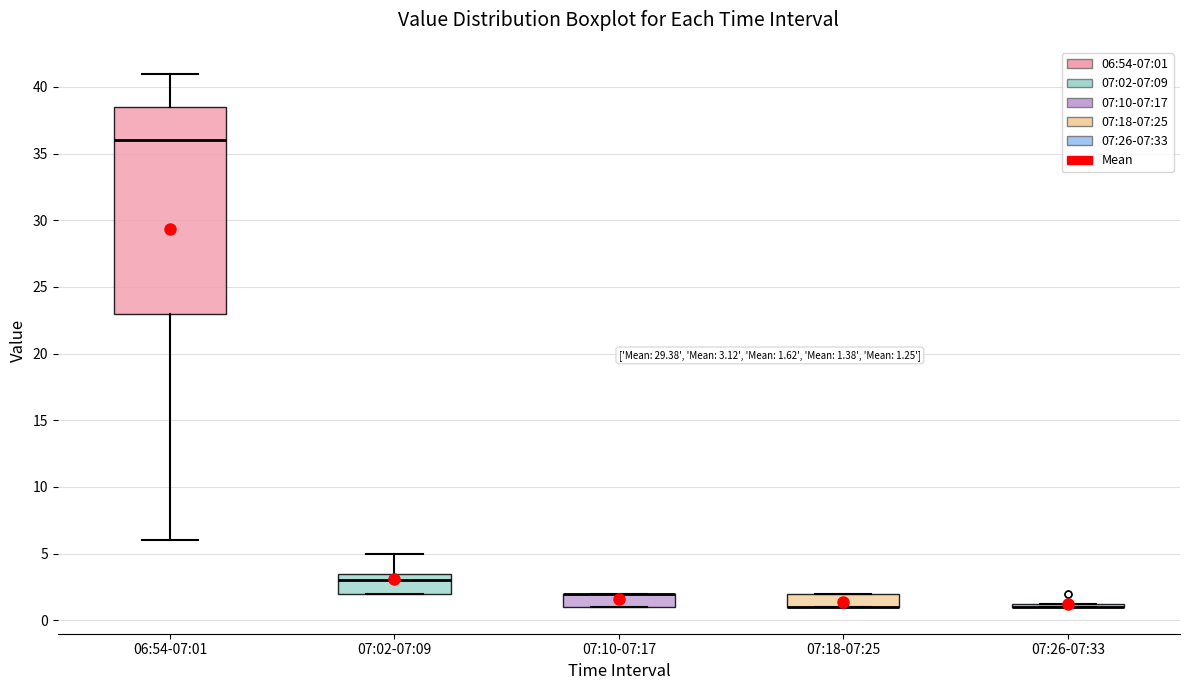

Which box is the tallest, from its lower edge to its upper edge?

06:54-07:01